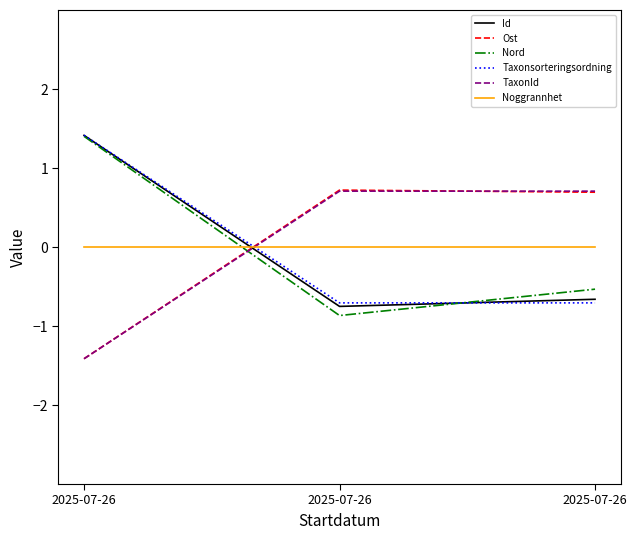

Reading right to left, transcribe all the data shown in this chart.

Id: 2025-07-26=-0.7	2025-07-26=-0.8	2025-07-26=1.4
Ost: 2025-07-26=0.7	2025-07-26=0.7	2025-07-26=-1.4
Nord: 2025-07-26=-0.5	2025-07-26=-0.9	2025-07-26=1.4
Taxonsorteringsordning: 2025-07-26=-0.7	2025-07-26=-0.7	2025-07-26=1.4
TaxonId: 2025-07-26=0.7	2025-07-26=0.7	2025-07-26=-1.4
Noggrannhet: 2025-07-26=0.0	2025-07-26=0.0	2025-07-26=0.0